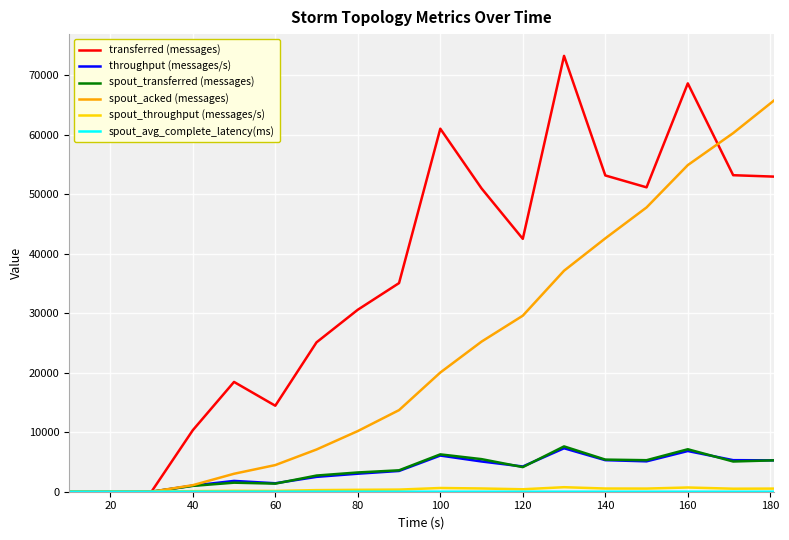

Which series has the largest total across all categories?

transferred (messages)